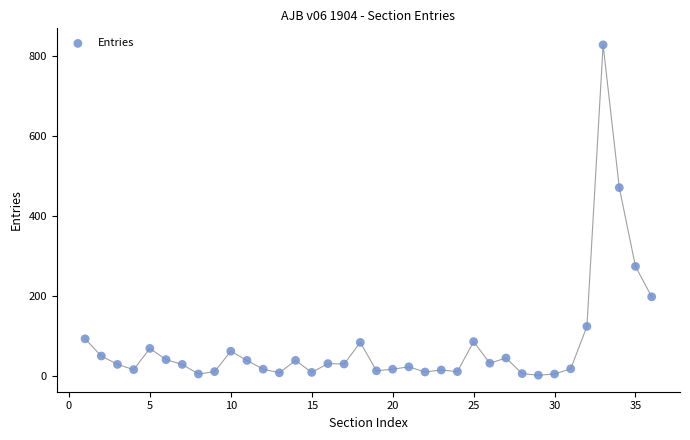

What is the range of Y values (max minus min)?

826